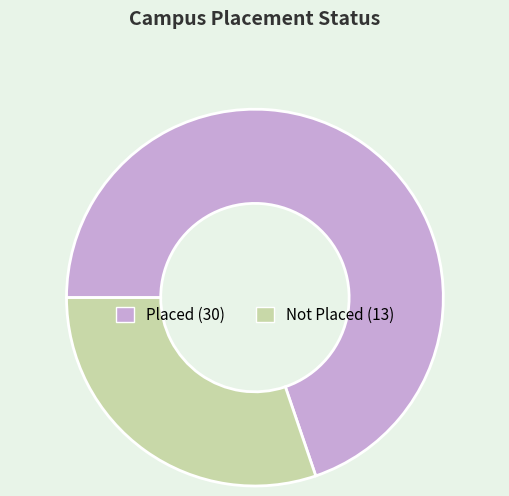

Does any single category account for the majority?

Yes